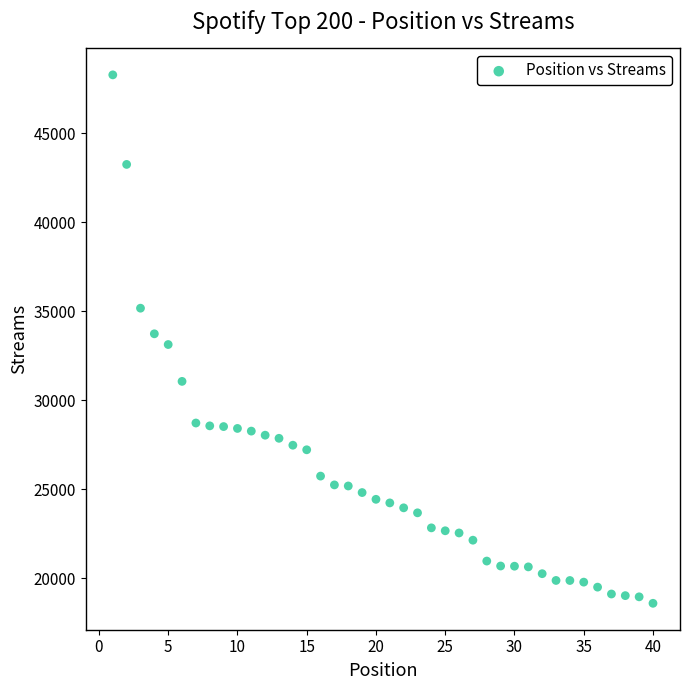

What is the range of X values (max minus min)?

39